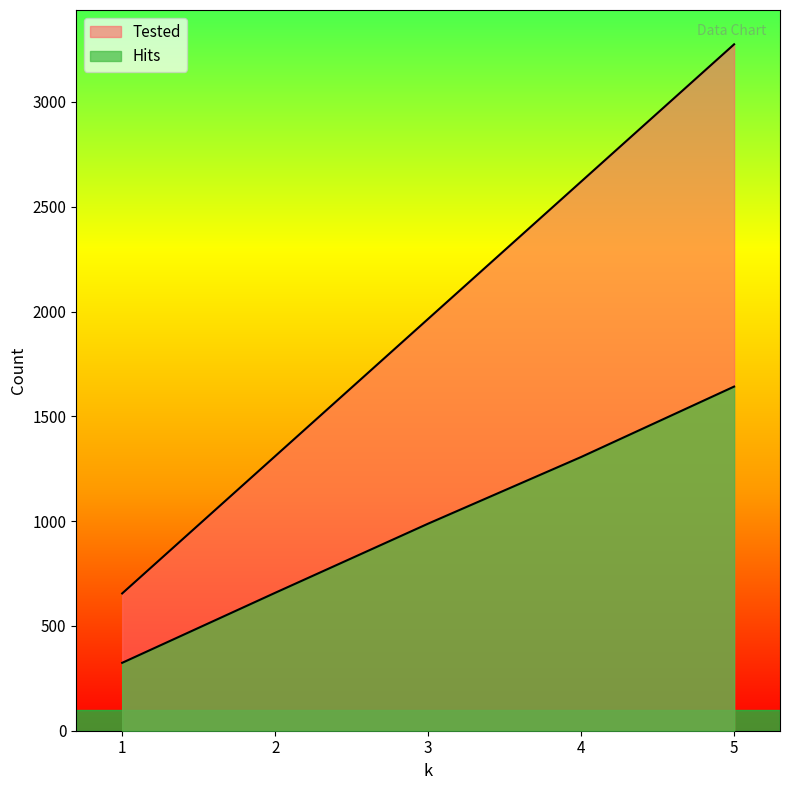

At which category is the sum across all series the highest?

5